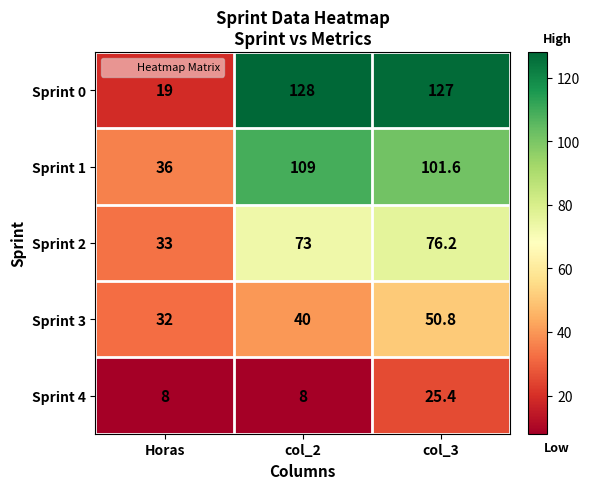

What is the spread (max minus min) of values at col_2?

120.0